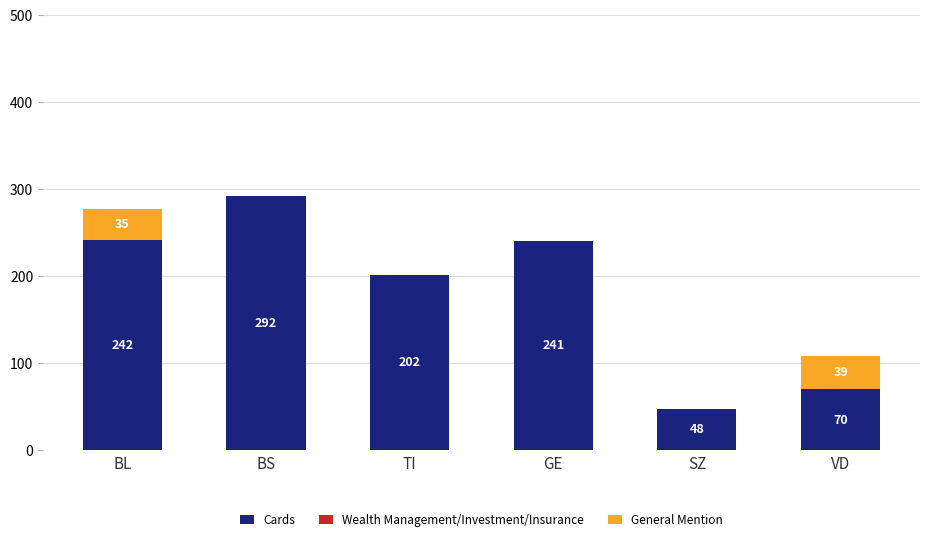

Does the chart contain stacked bars?

Yes